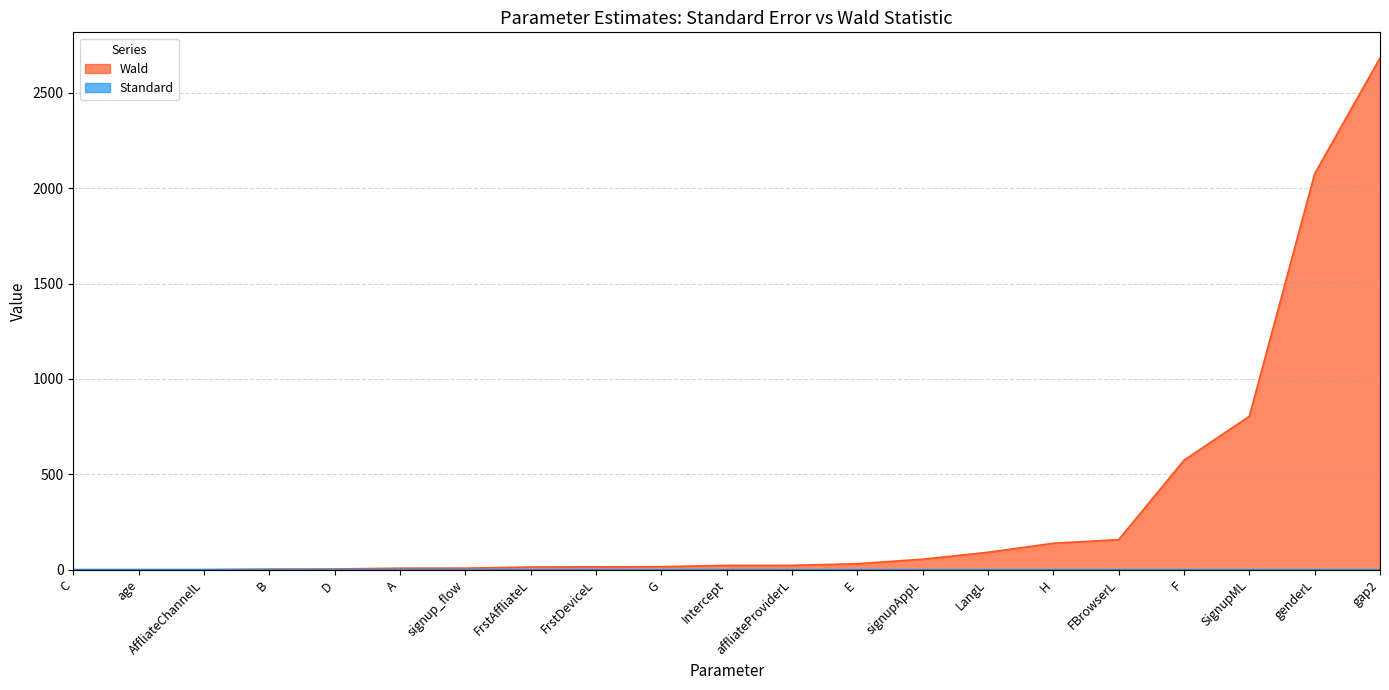

What position from the left is SignupML?

19